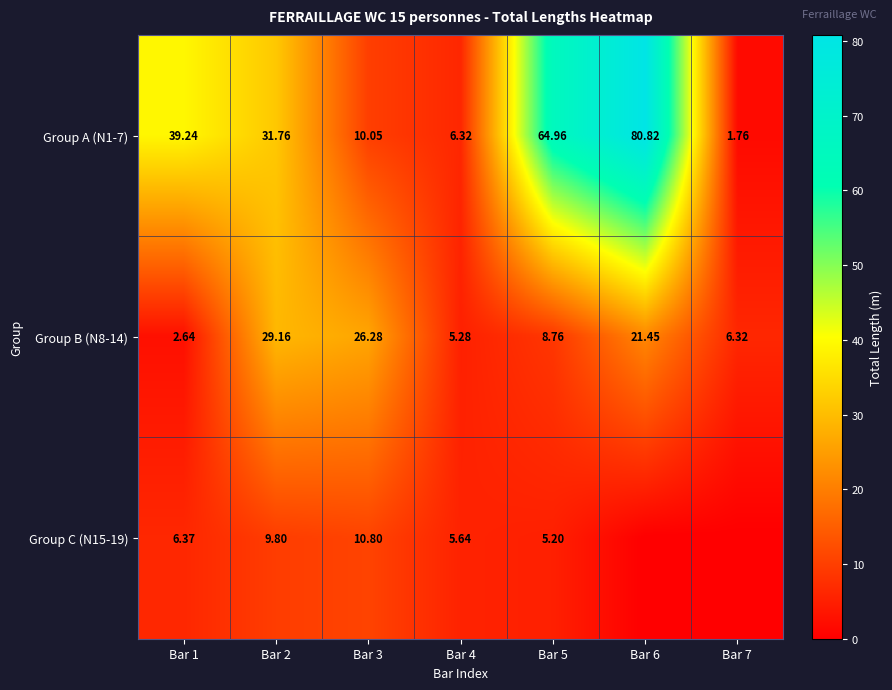

Is the value of Group C (N15-19) at Bar 1 greater than the value of Group A (N1-7) at Bar 7?

Yes